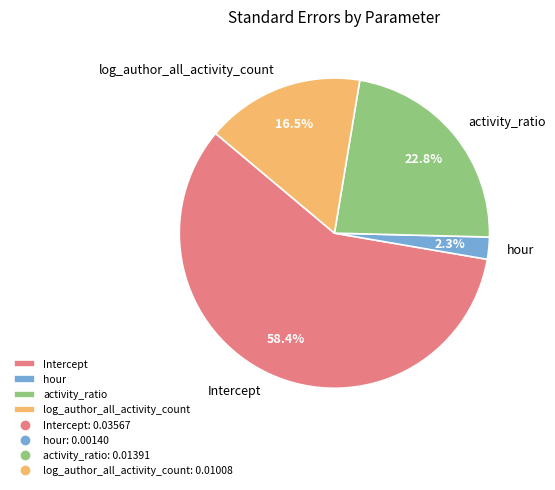

Which category has the biggest portion of the pie?

Intercept